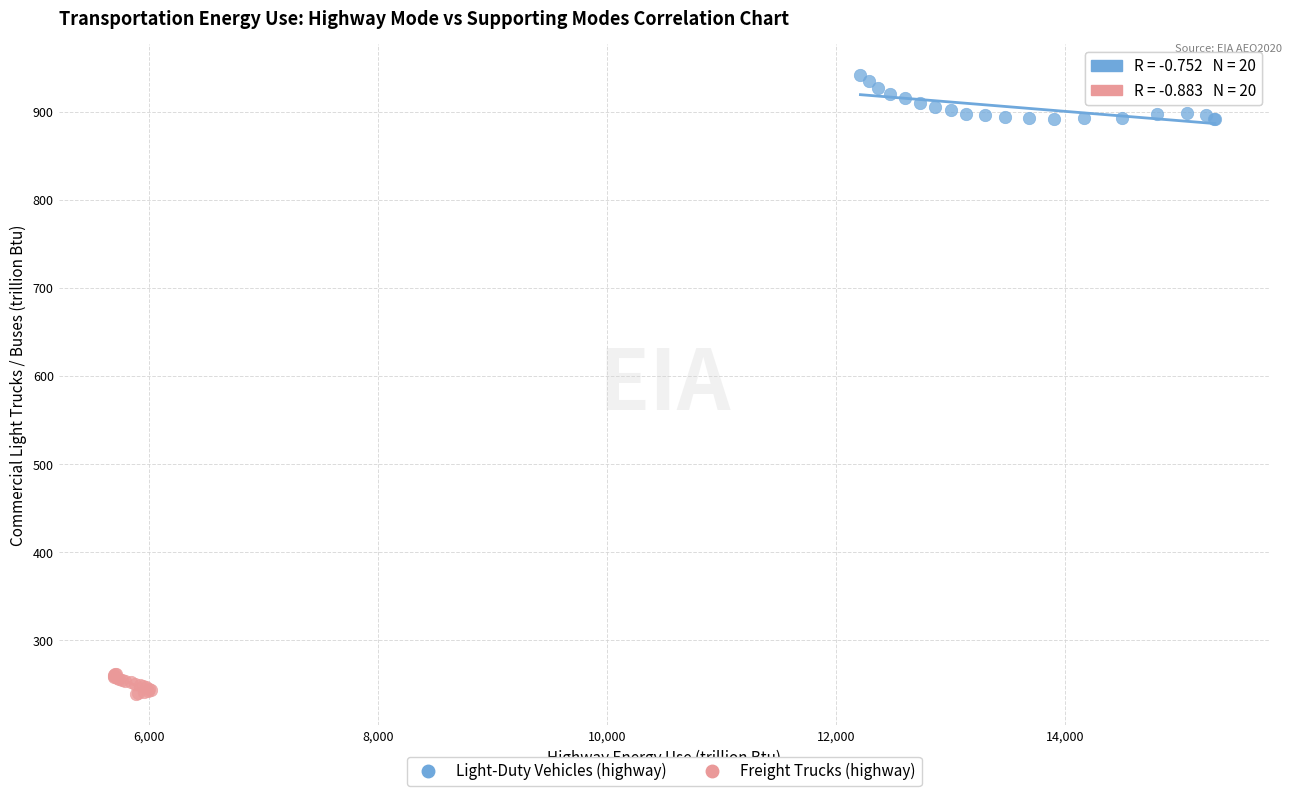

Which series reaches the maximum Y coordinate?

Light-Duty Vehicles (highway)